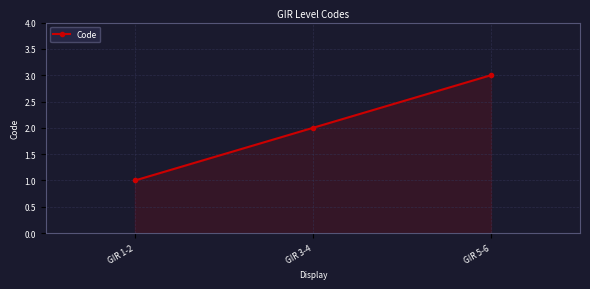

What is the smallest value displayed?

1